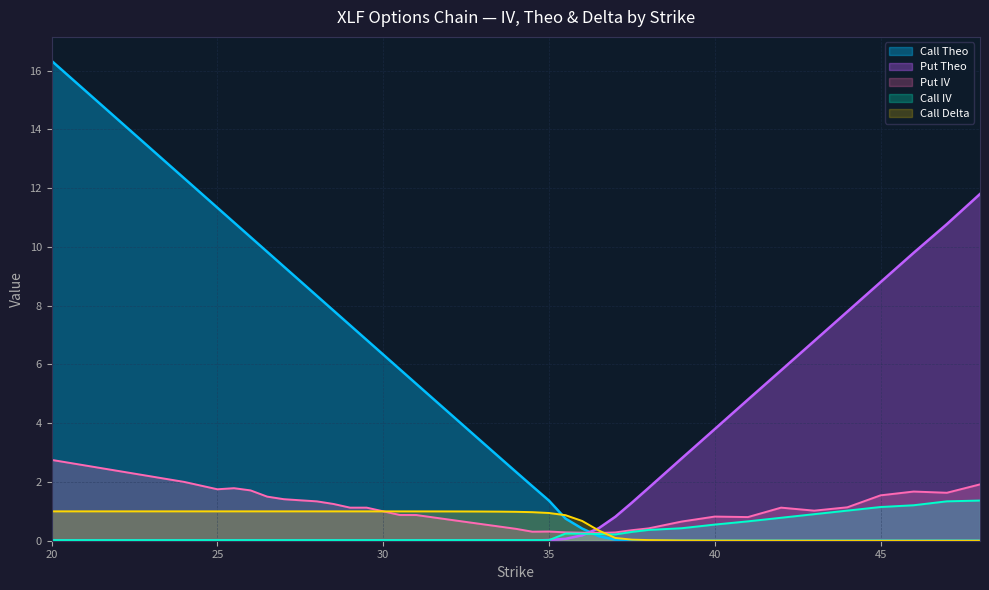

Which series has the widest spread of values?

Call Theo